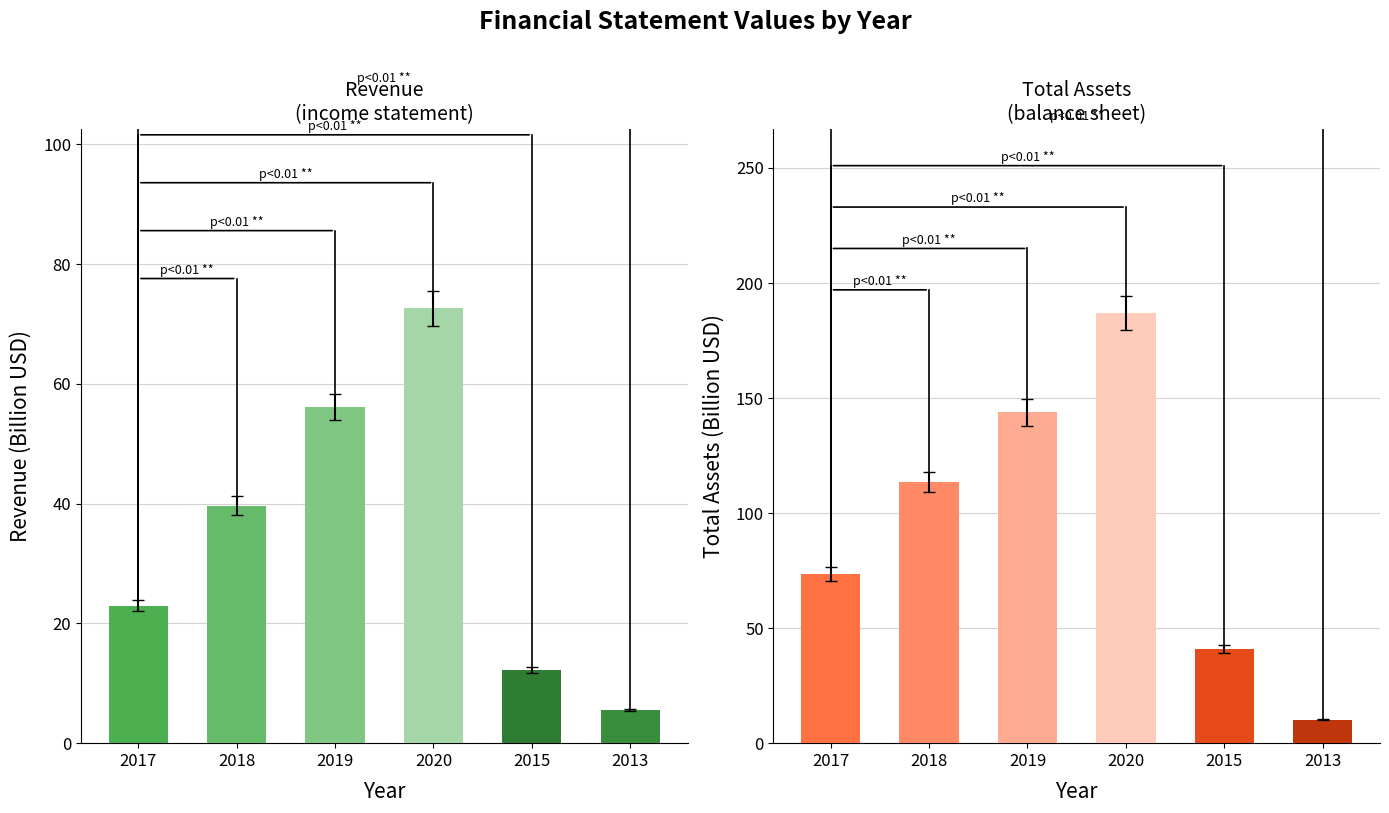

What are all the series names shown in the legend?

income statement, balance sheet